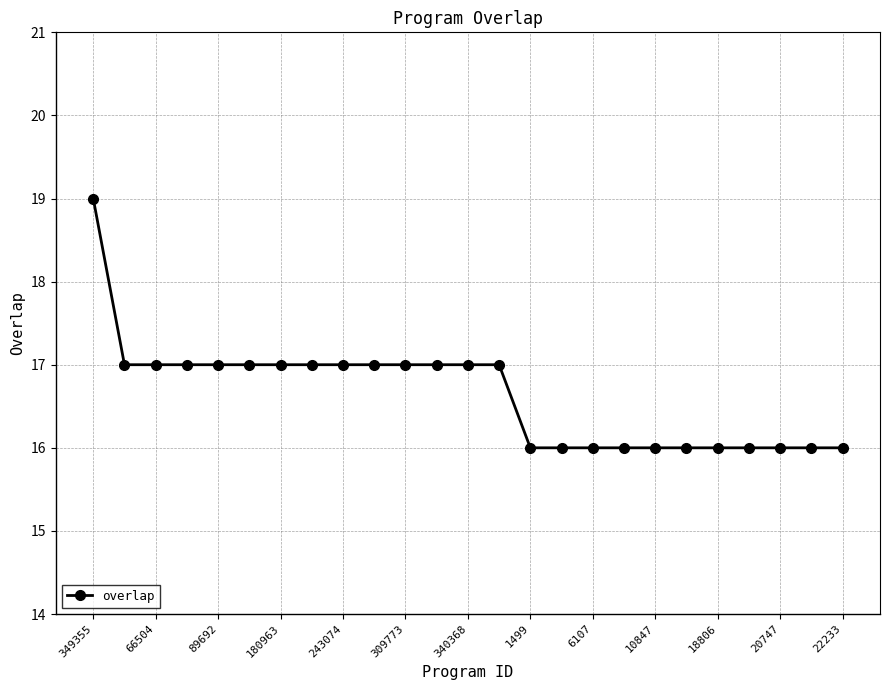

What is the average value?

17